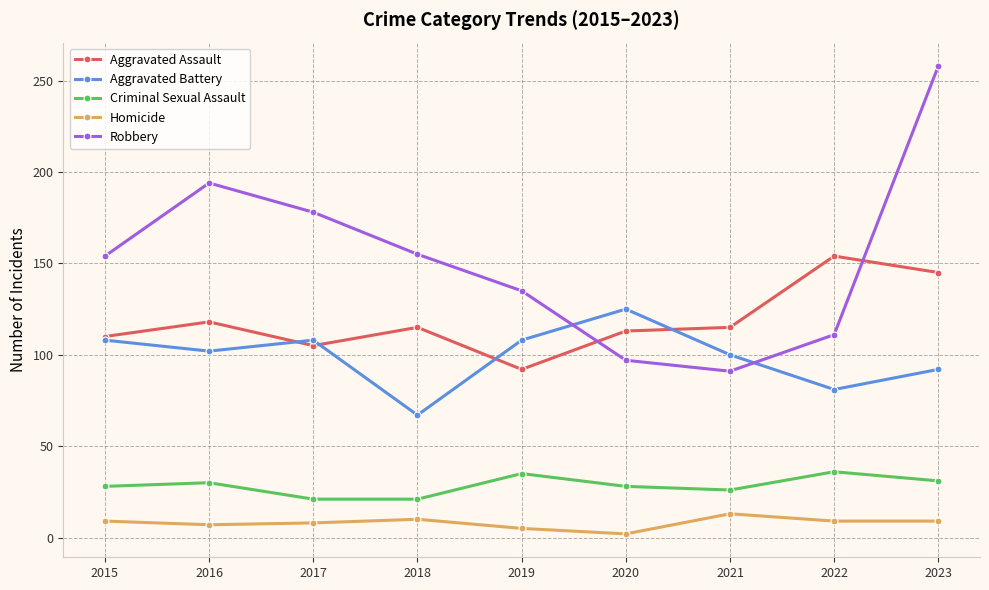

Where is the first local minimum for Robbery?

2021